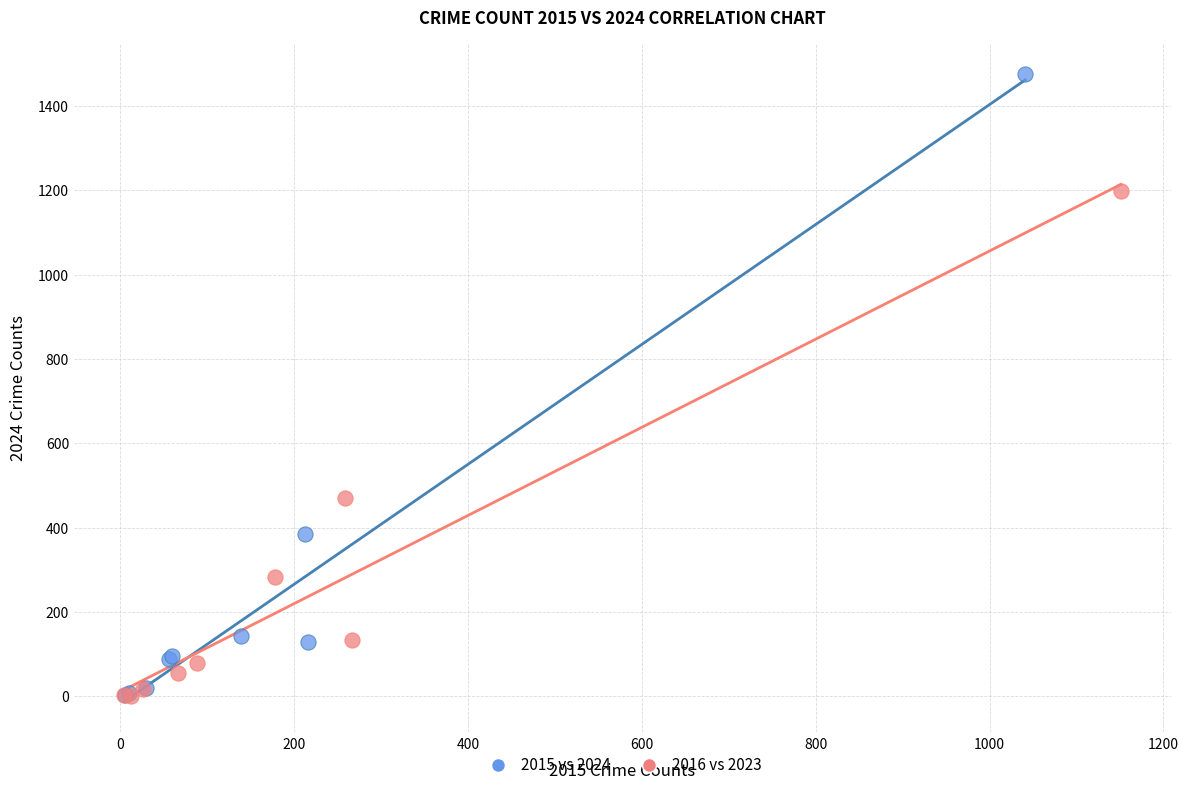

Which series reaches the maximum Y coordinate?

2015 vs 2024